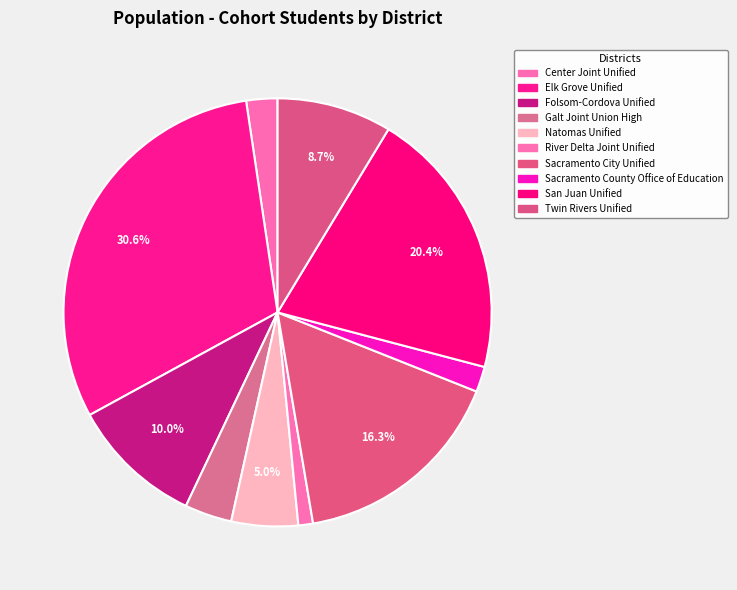

Count the number of slices in the pie.

10